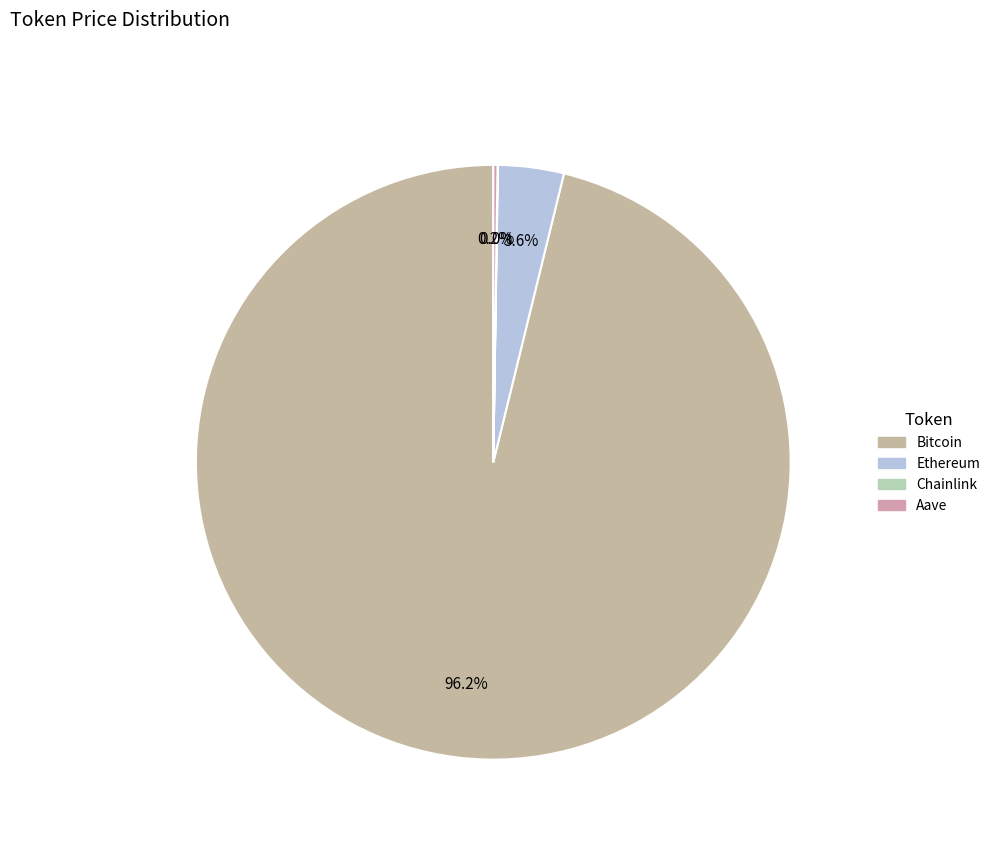

What percentage is the Ethereum slice, to the nearest percent?

4%